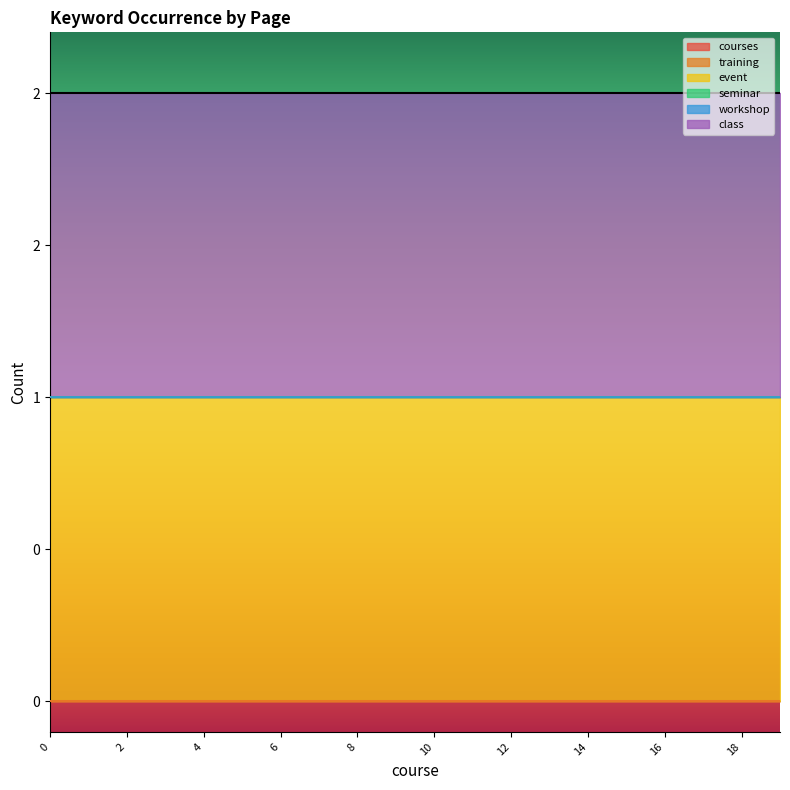

What is the sum of all class values?

20